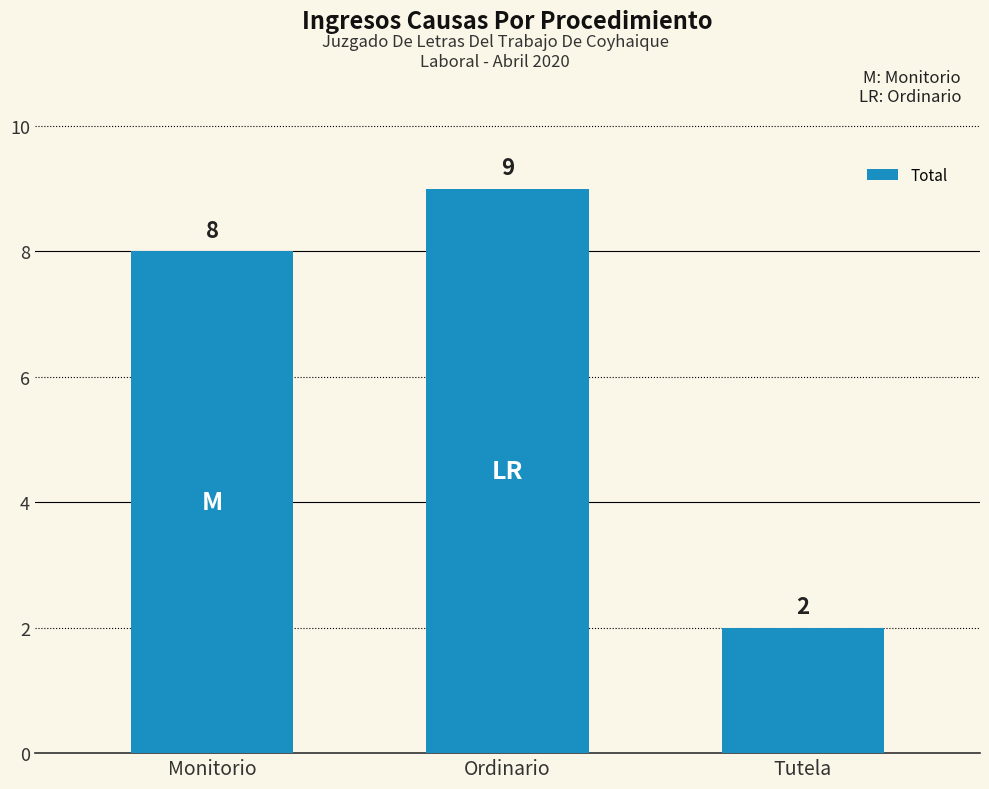

What is the ratio of the value at Monitorio to the value at Ordinario?

0.9